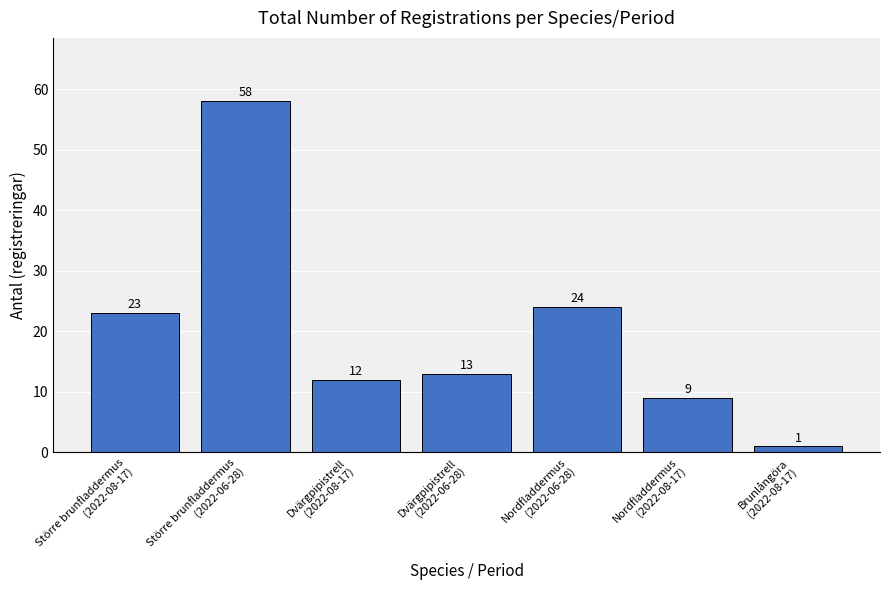

Reading left to right, what are all the values shown in this chart?

23	58	12	13	24	9	1